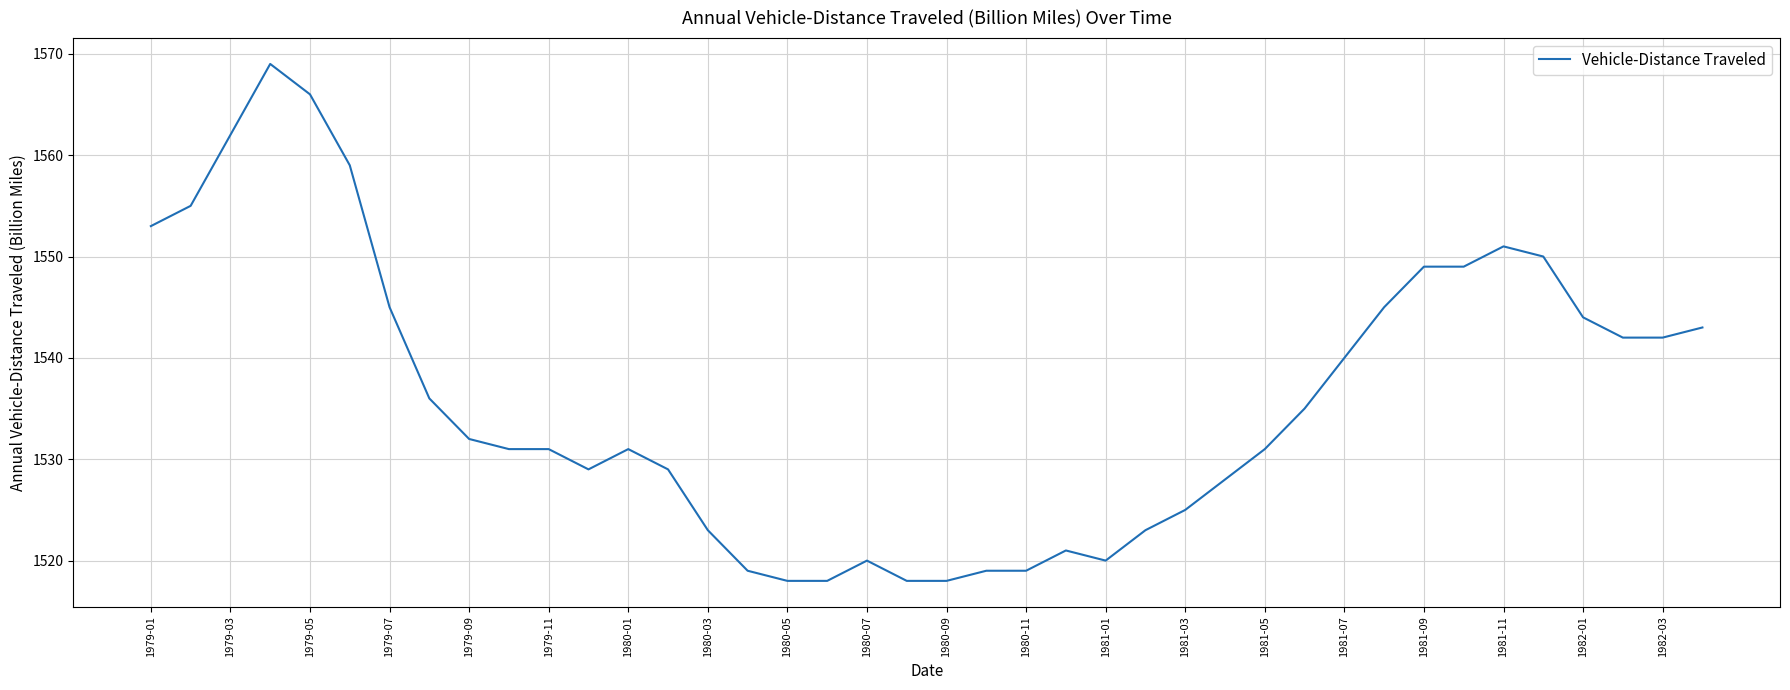

What is the maximum value shown in the chart?

1569